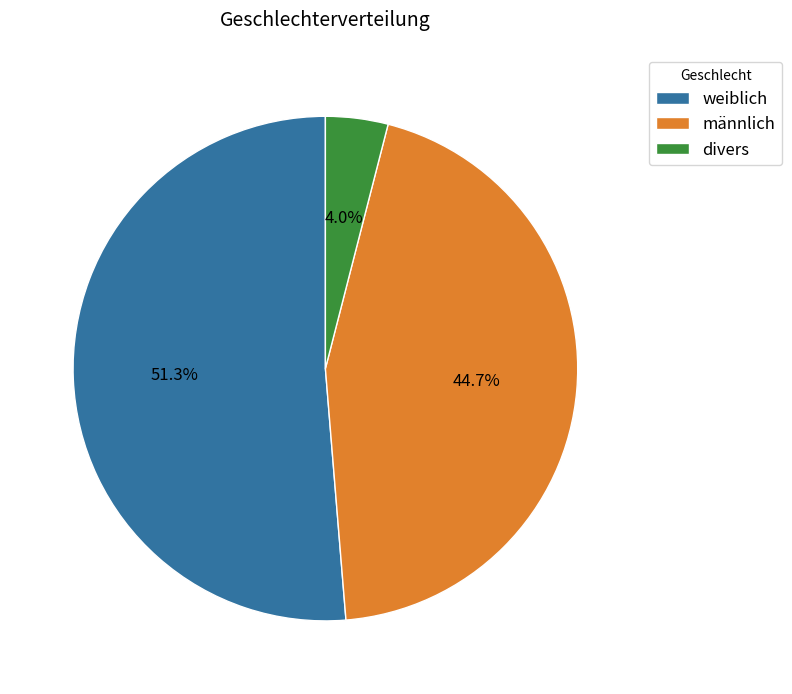

To the nearest percent, what is the difference between the largest and smallest slice percentages?

47%